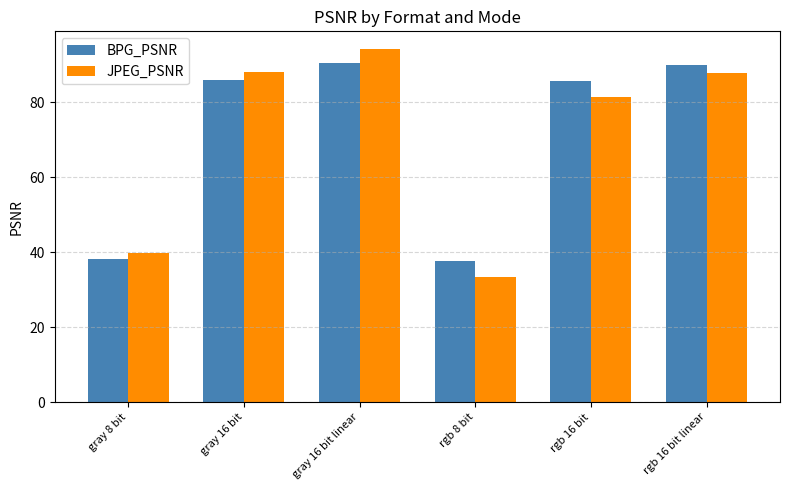

Read the BPG_PSNR value at rgb 16 bit.

85.6